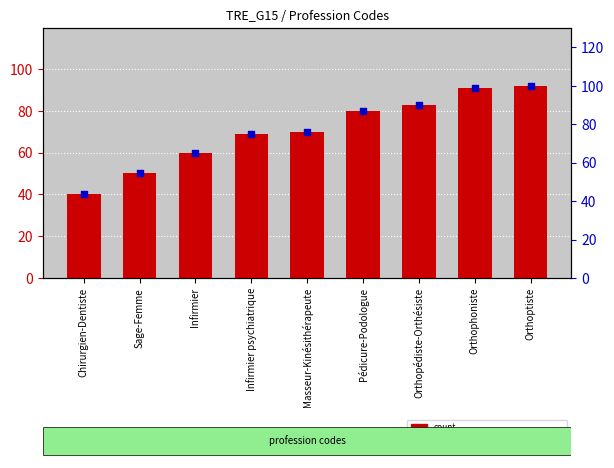

Which series contains the highest Y value?

percentile rank within the sample